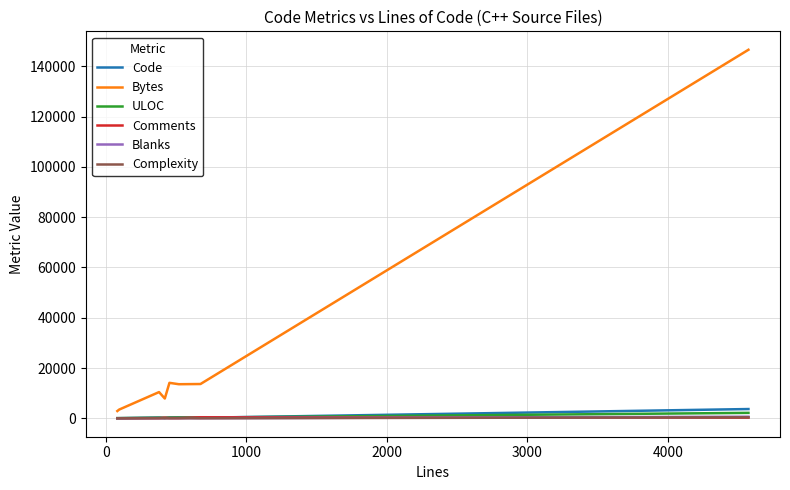

Which series has the largest total across all categories?

Bytes